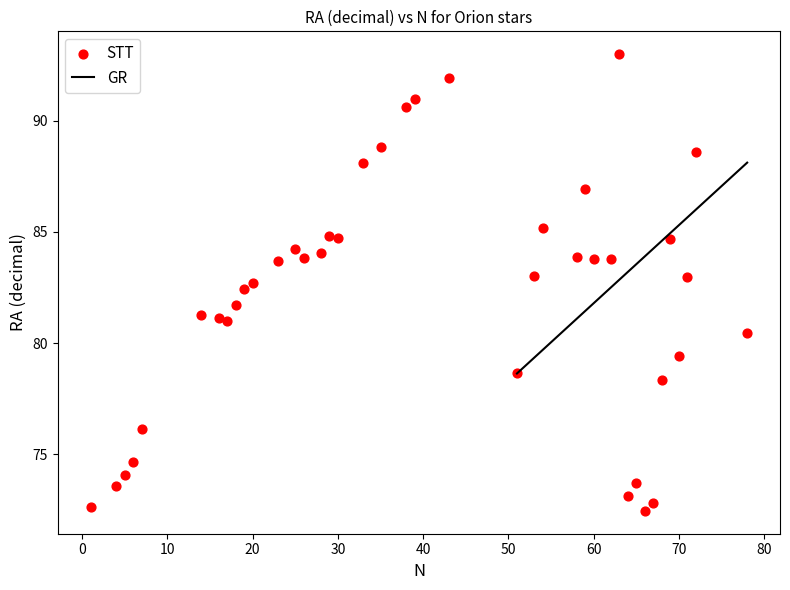

What is the range of Y values (max minus min)?

20.5